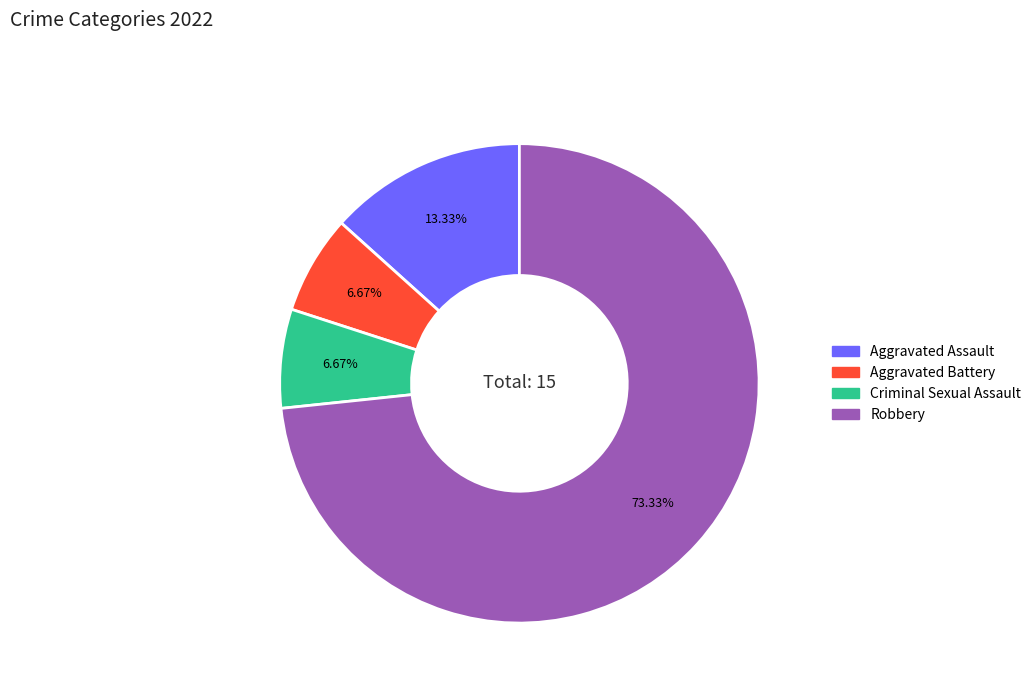

Which category accounts for the majority?

Robbery